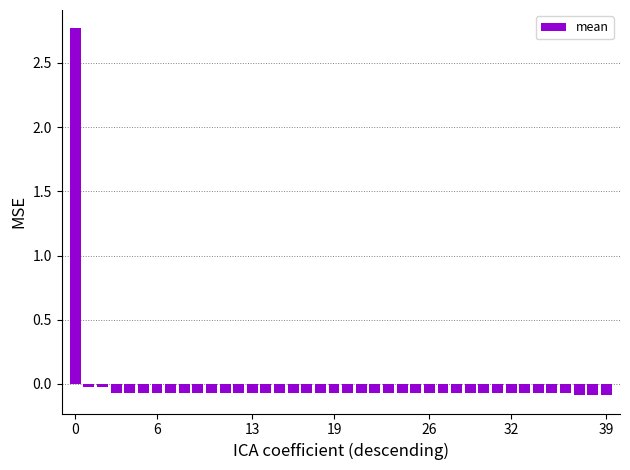

What is the value of the 18th bar from the left?

-0.1